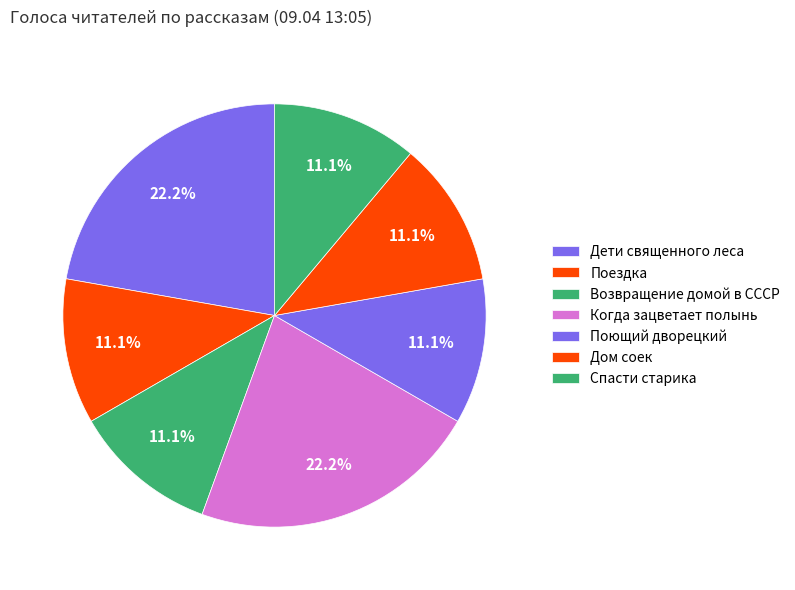

To the nearest percent, what is the difference between the largest and smallest slice percentages?

11%